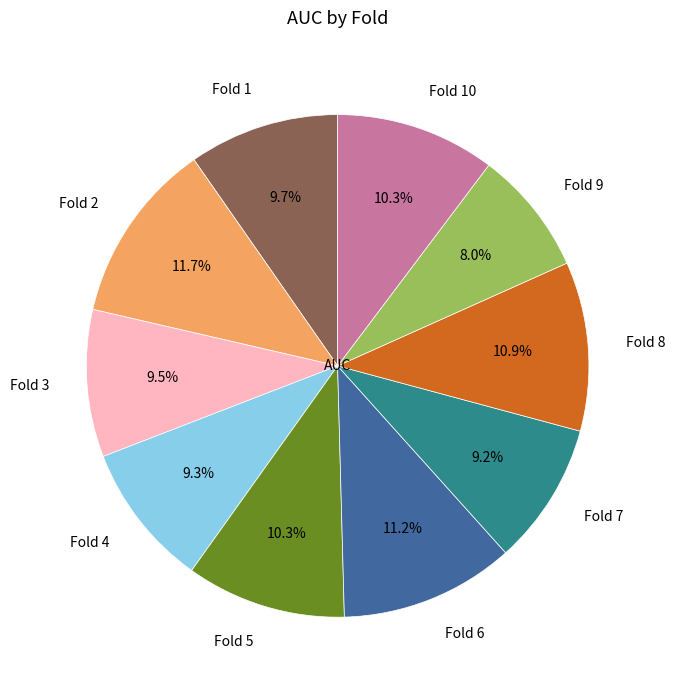

What percentage is the Fold 1 slice, to the nearest percent?

10%